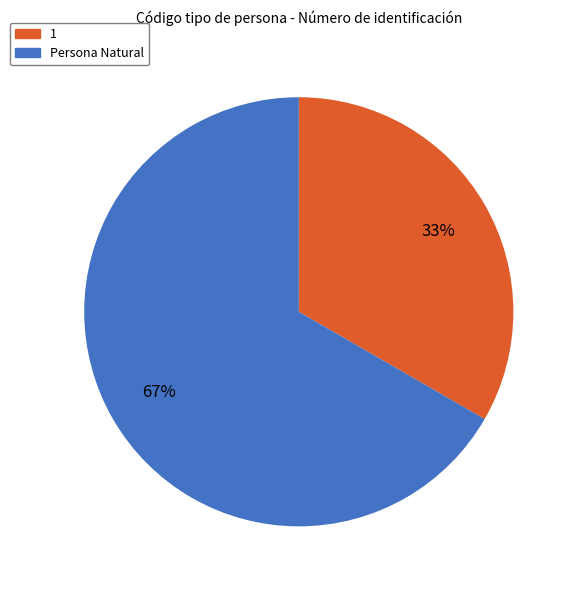

Is the sum of 1 and Persona Natural greater than half?

Yes